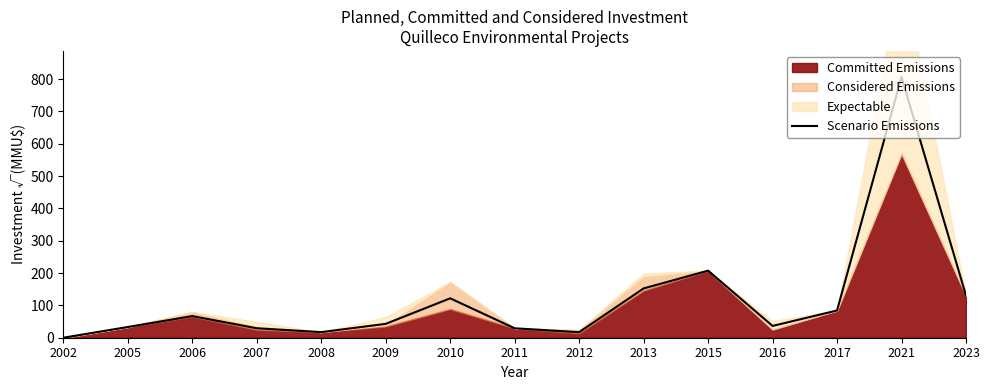

What is the greatest value displayed?

806.2